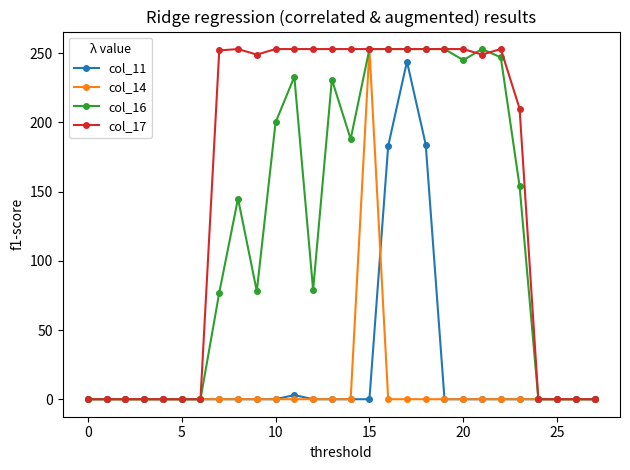

Which series has the largest total across all categories?

col_17